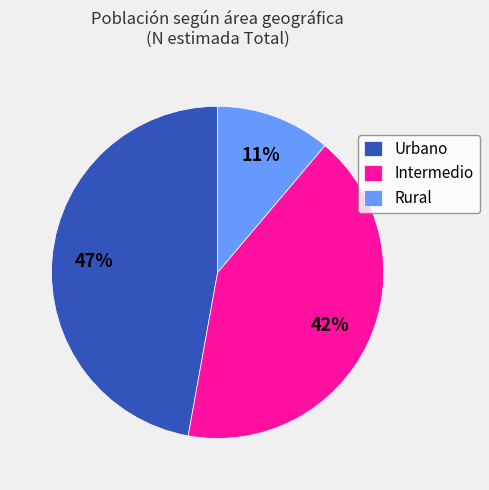

Do Urbano and Intermedio together represent more than half of the pie?

Yes